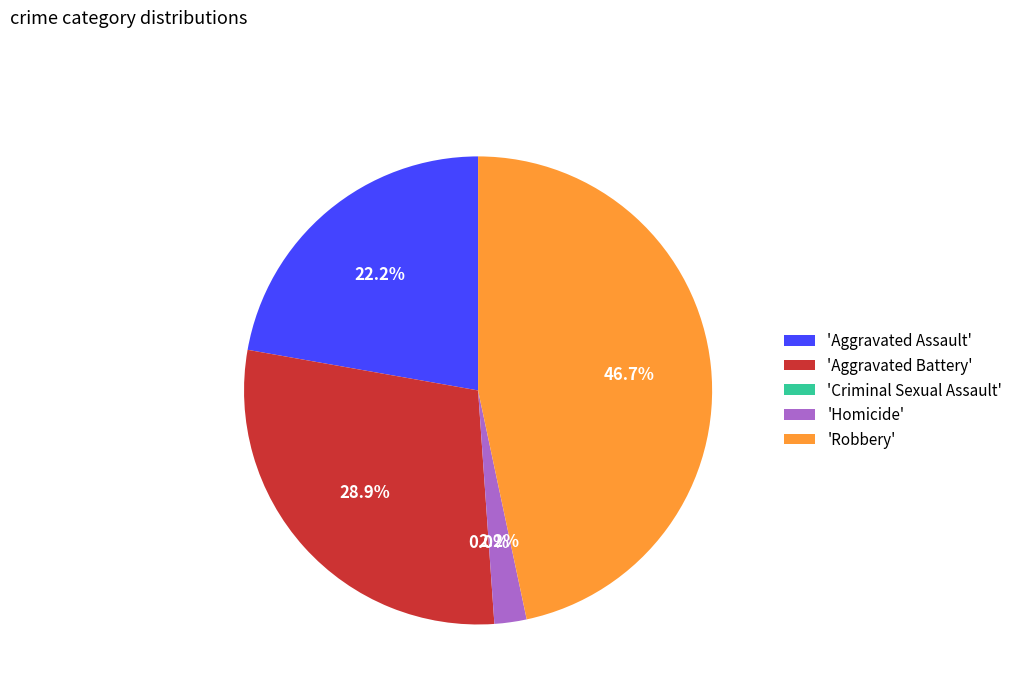

Does Robbery account for over 50% of the chart?

No